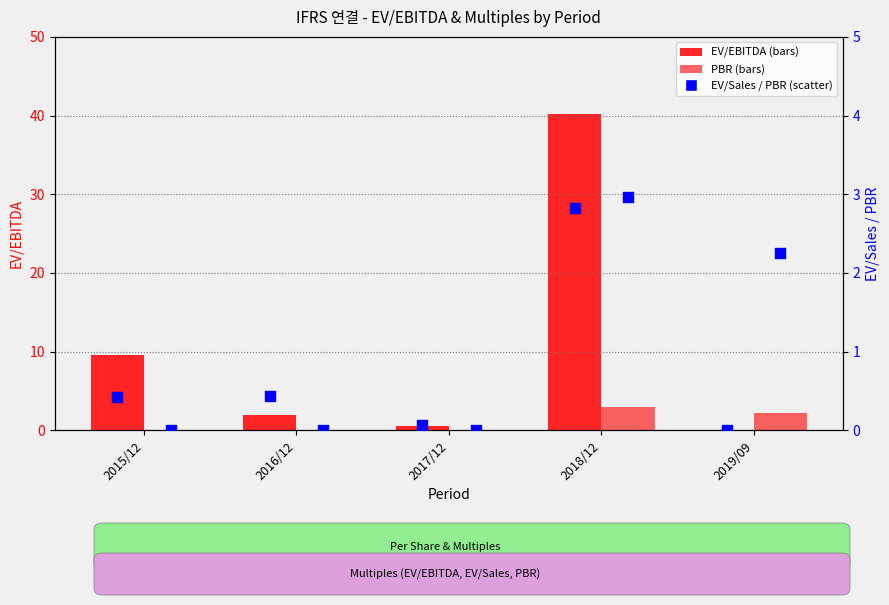

Which series has the widest spread of Y values?

EV/EBITDA